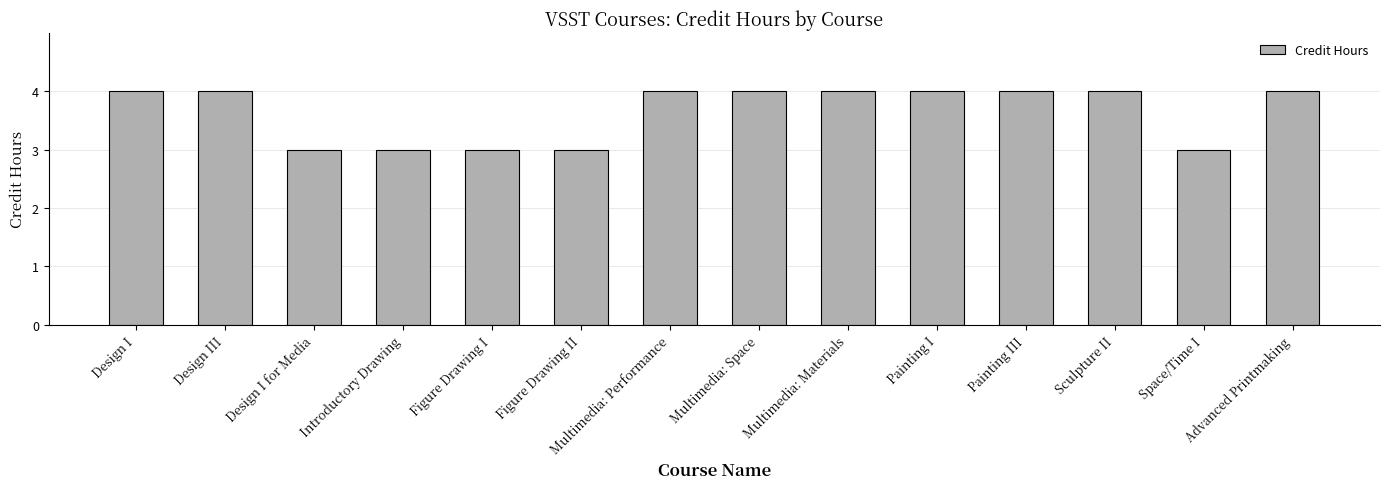

Are the bars horizontal?

No